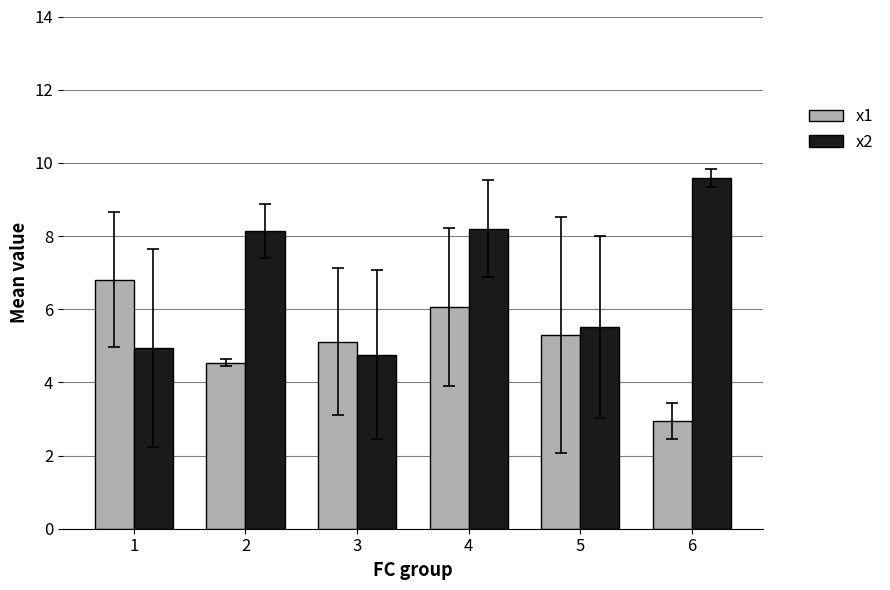

What is the difference between the second highest and minimum values in the x1 series?

3.1